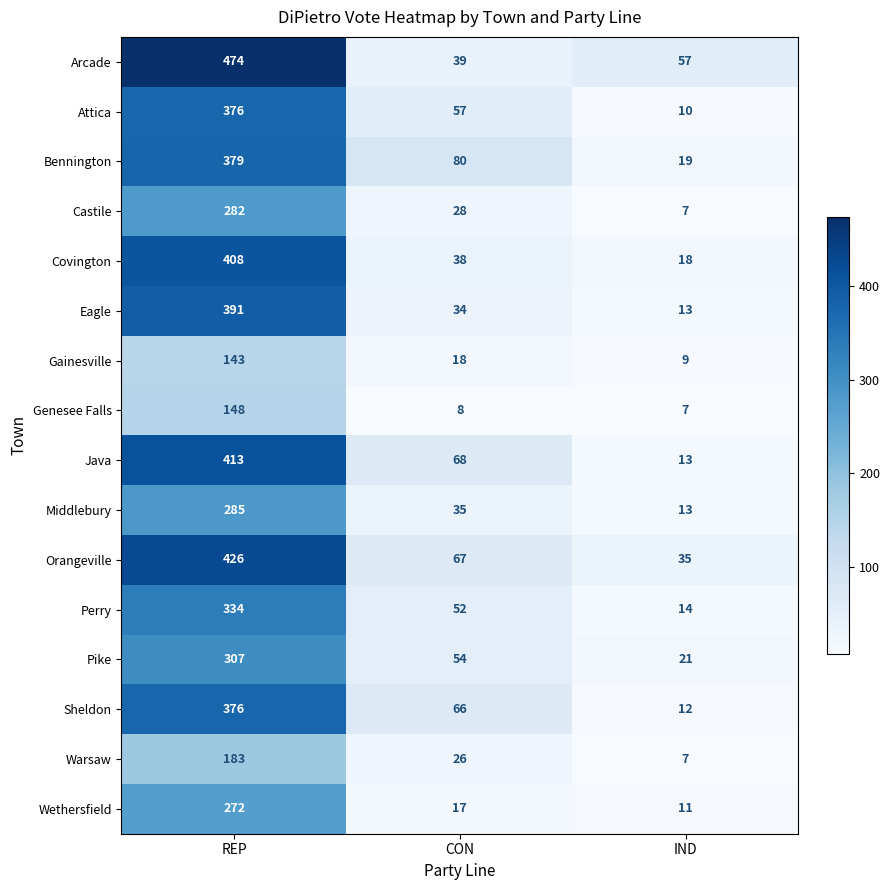

At which category is the sum across all series the highest?

REP